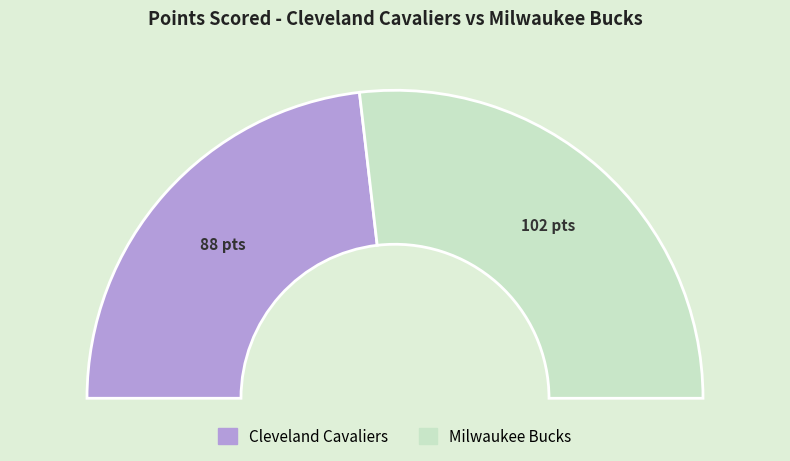

The varejan01 slice represents 8% of the pie. True or false?

False